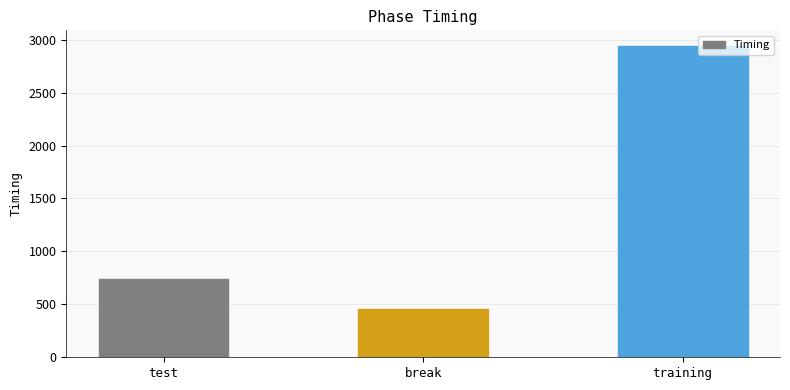

The value at training is 1187.5. True or false?

False